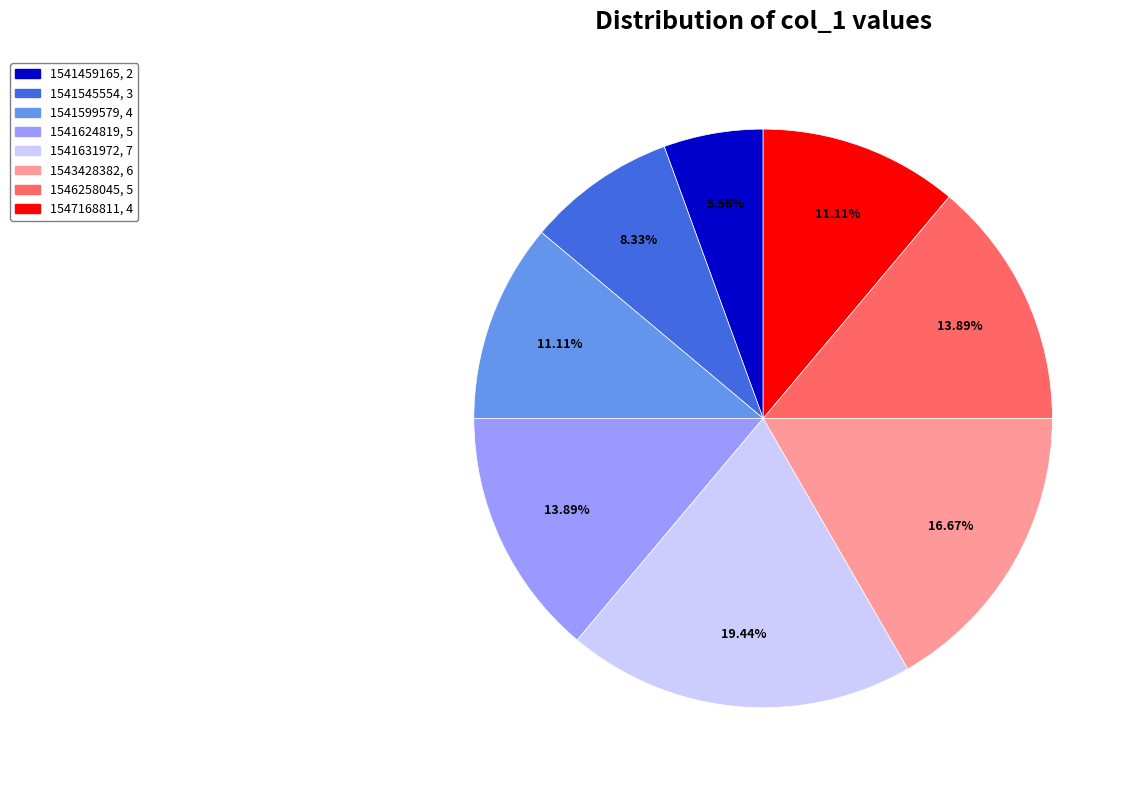

Is there a majority slice in this chart?

No